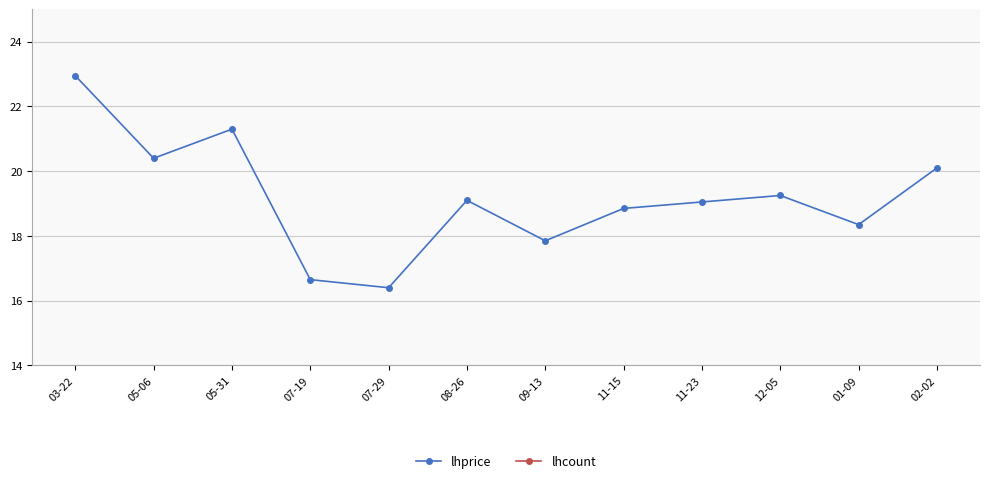

Which series has the largest total across all categories?

lhprice